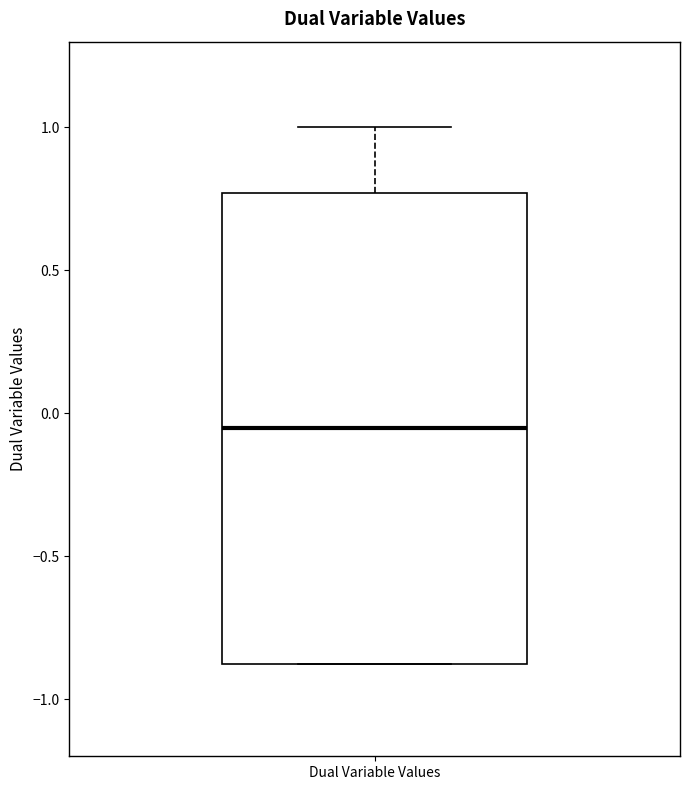

Where is the upper edge of the box for Dual Variable Values on the y-axis? The values are not printed on the chart, so give them approximately, as read against the axis.

0.75